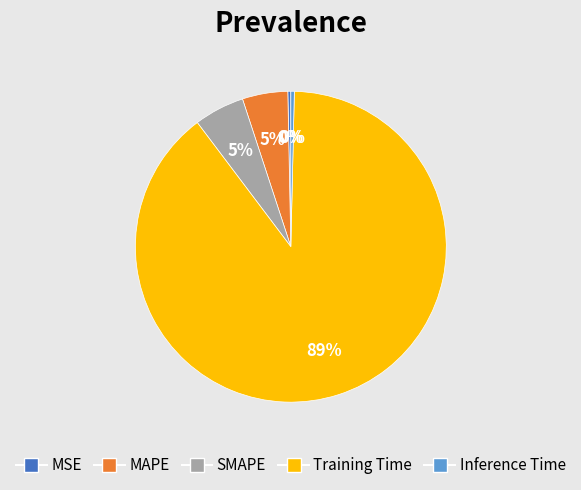

To the nearest percent, what is the average slice percentage?

20%